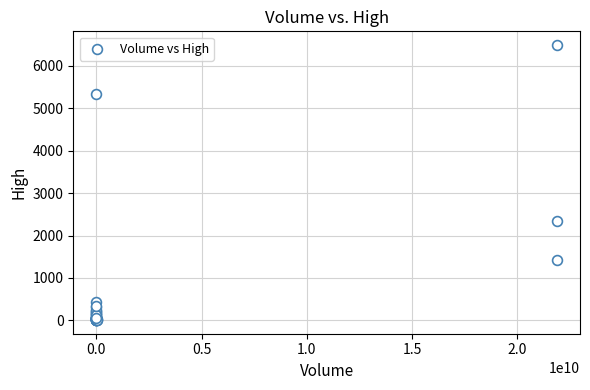

What Y value in the scatter plot is closest to 3250?

2349.8